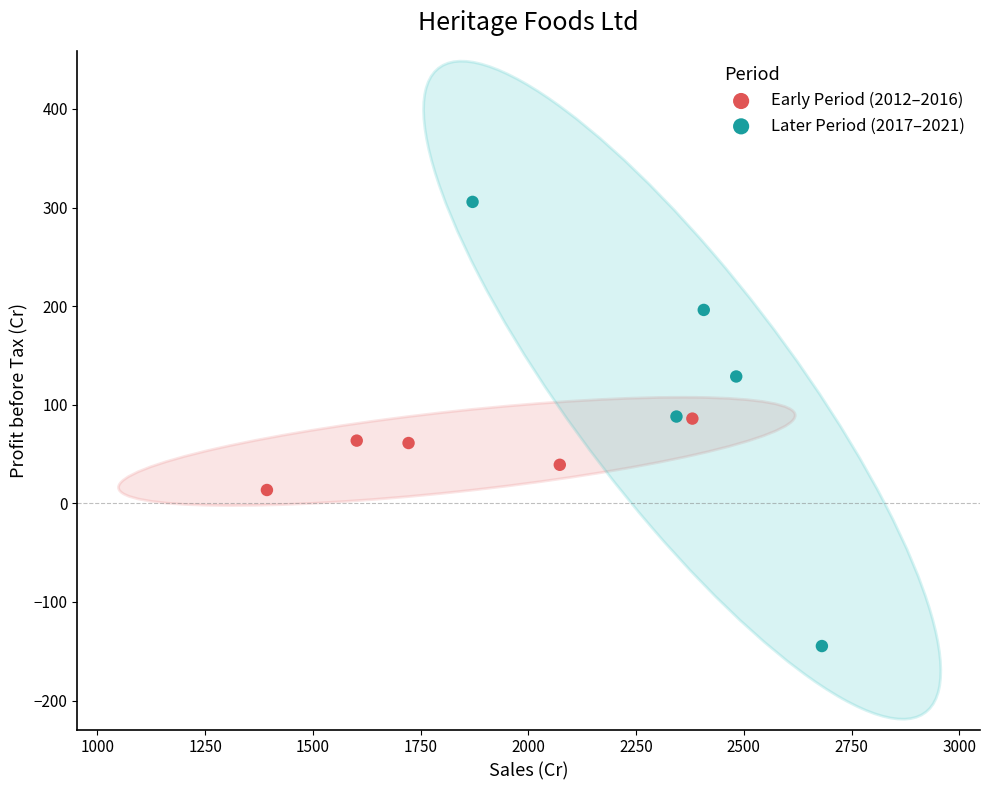

Which series reaches the minimum Y coordinate?

Later Period (2017–2021)